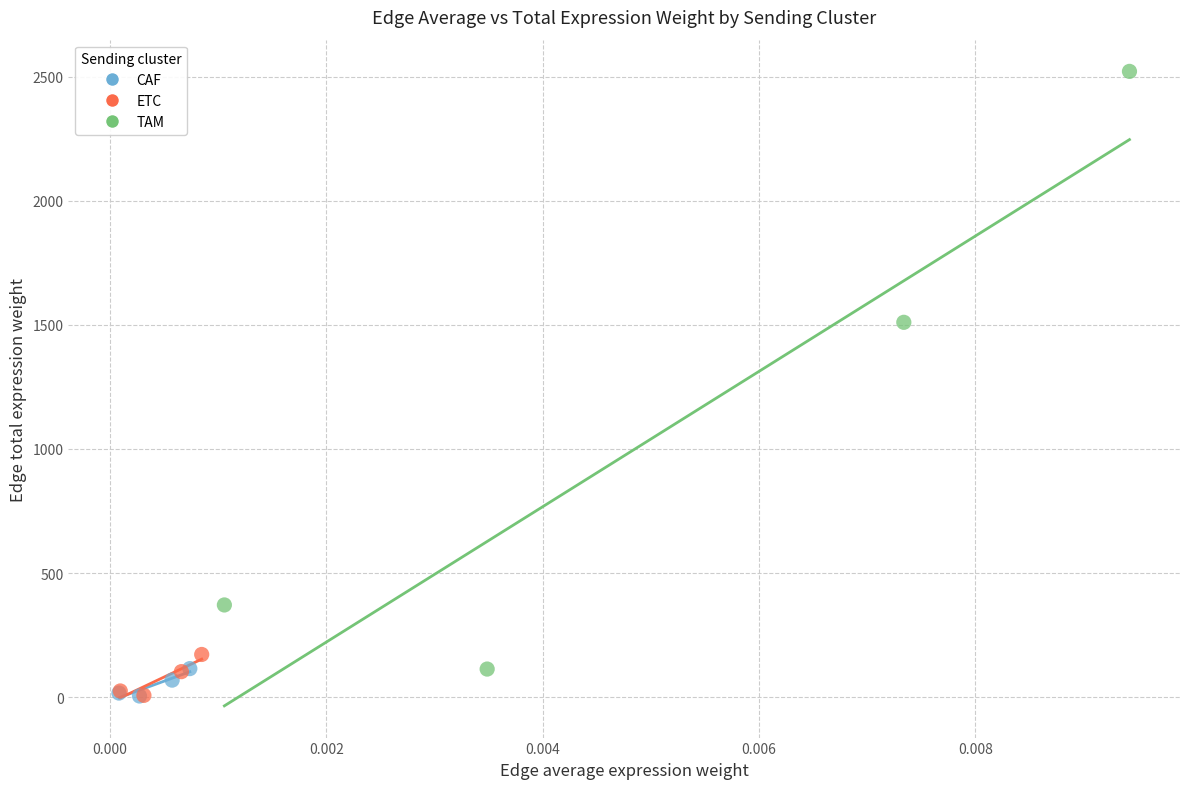

Which series has the largest Y range (max minus min)?

TAM